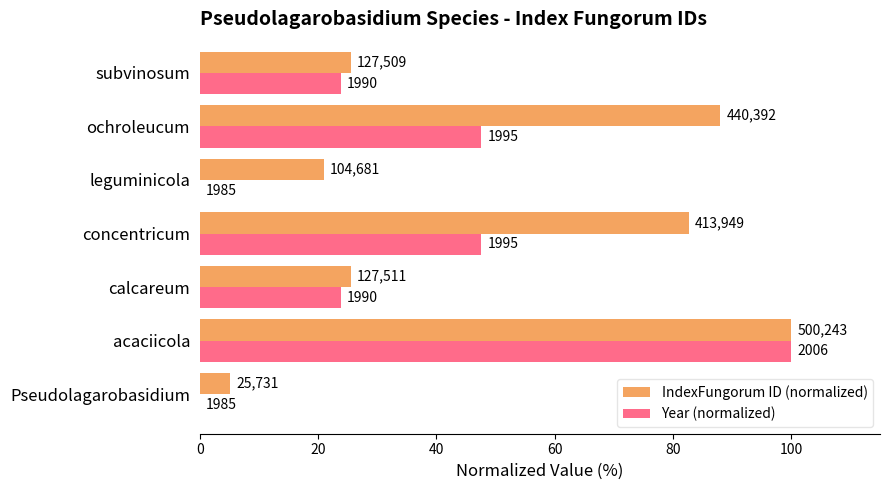

What is the greatest value displayed?

100.0